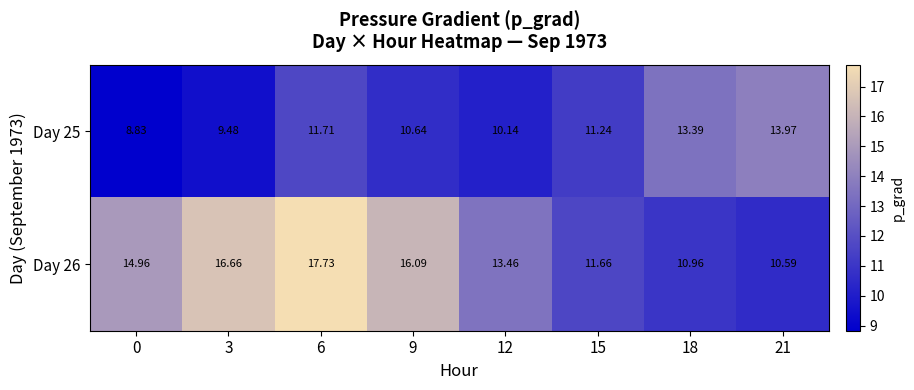

List the series in order of their peak value, highest first.

Day 26, Day 25